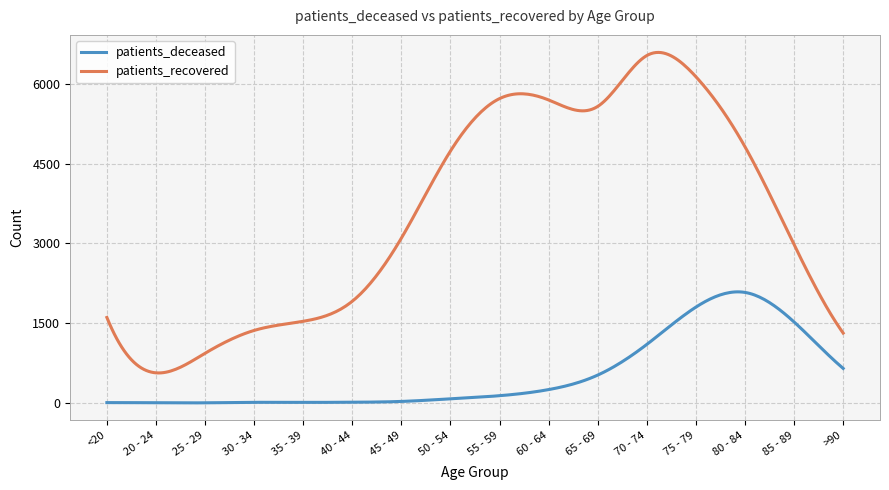

What is the average value of the patients_deceased series?

529.6